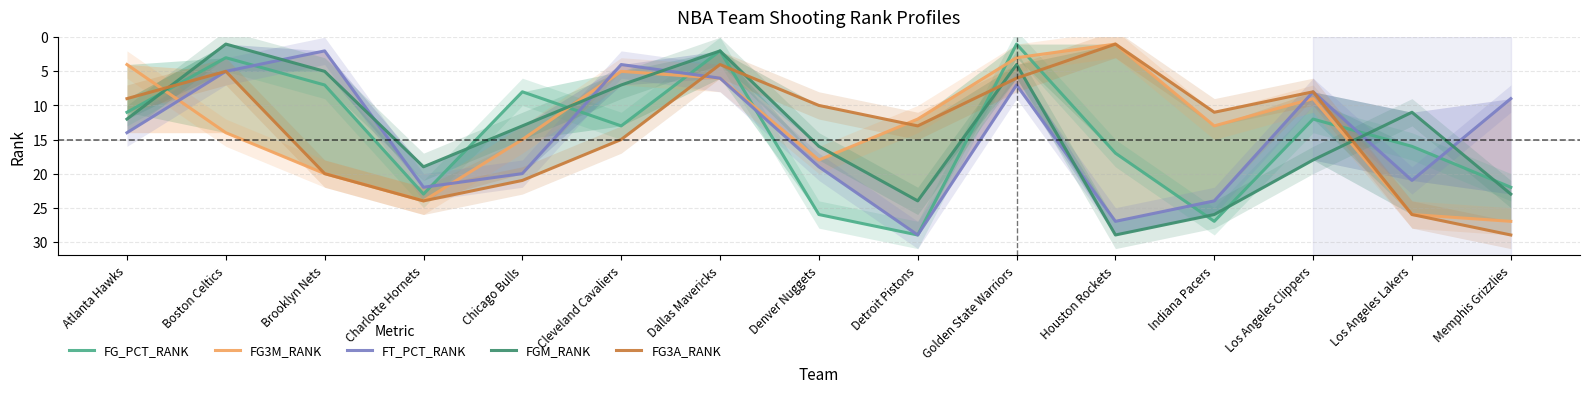

What is the maximum value for FT_PCT_RANK?

29